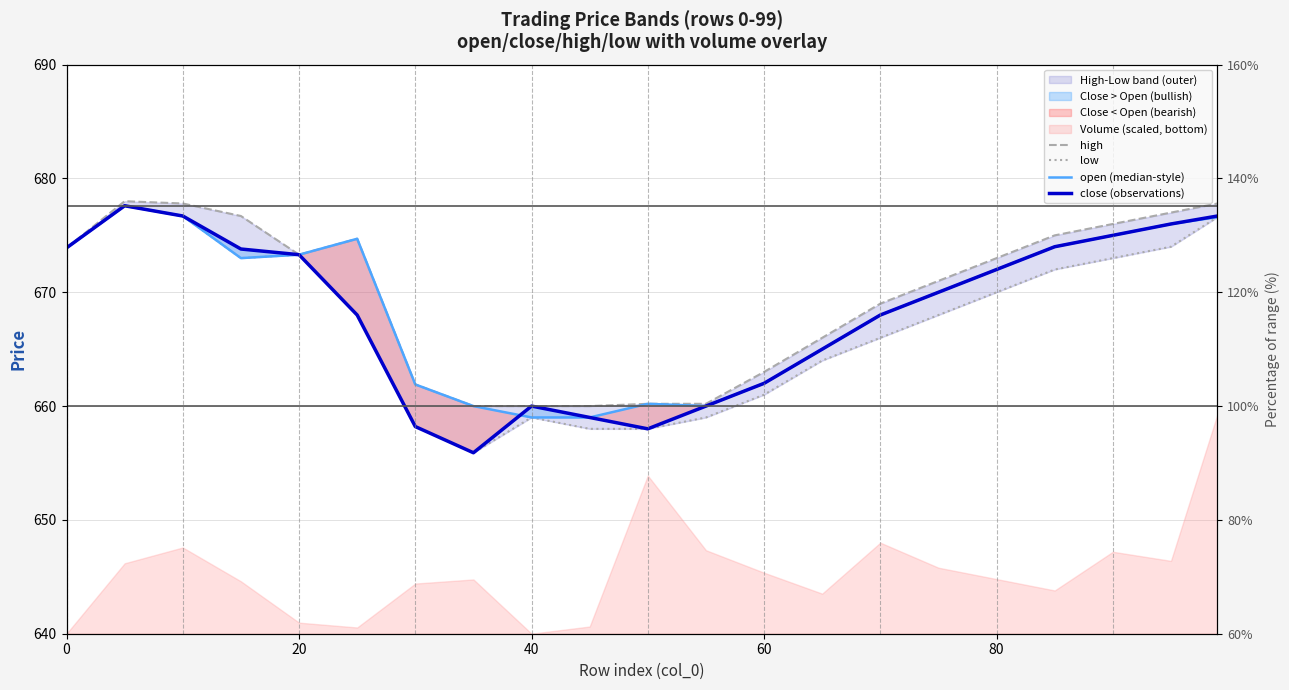

What is the average value of the low series?

667.4